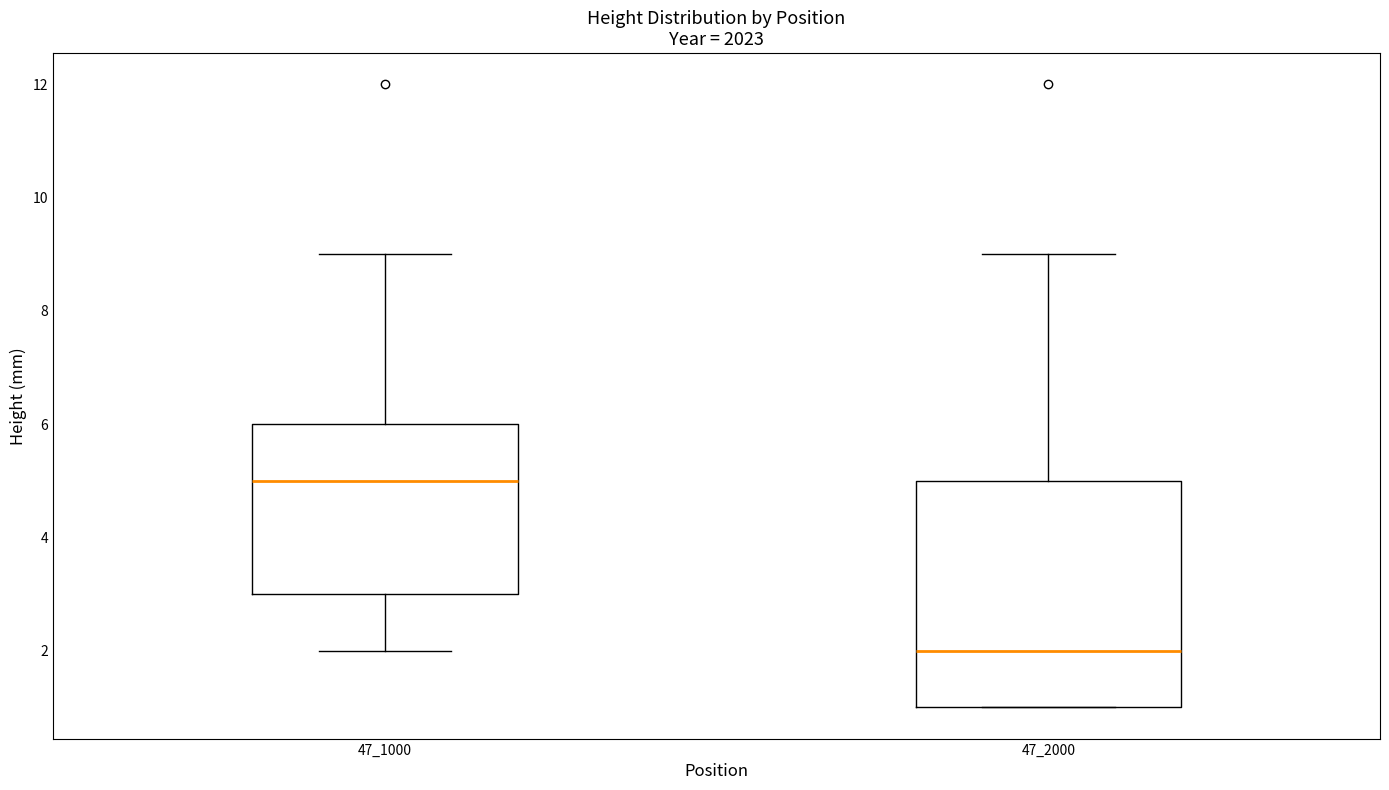

Reading left to right, transcribe this box plot: for each box, give where its median line is, the range the box spans, and where its two whiskers end, as read against the y-axis. The values are not printed on the chart, so give them approximately, as read against the axis.

47_1000: median 5, box 3 to 6, whiskers 2 to 9
47_2000: median 2, box 1 to 5, whiskers 1 to 9